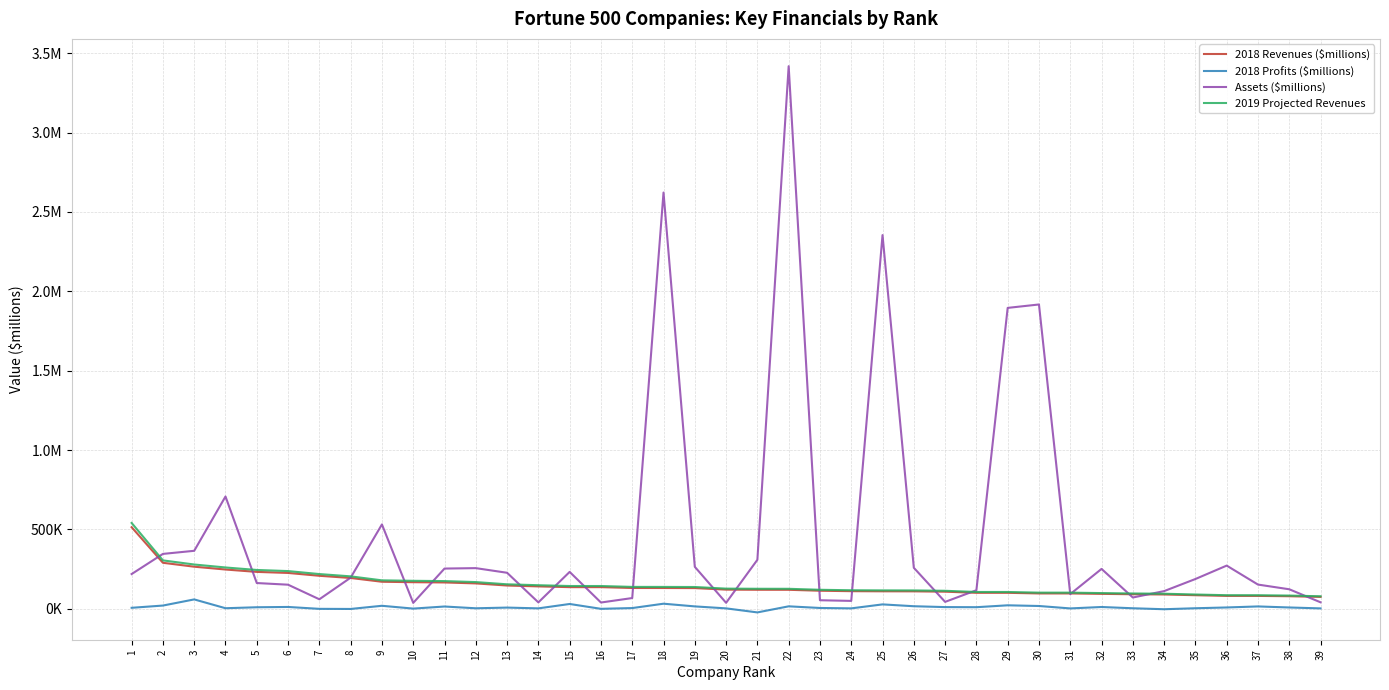

Does the chart display data point markers on the line(s)?

No